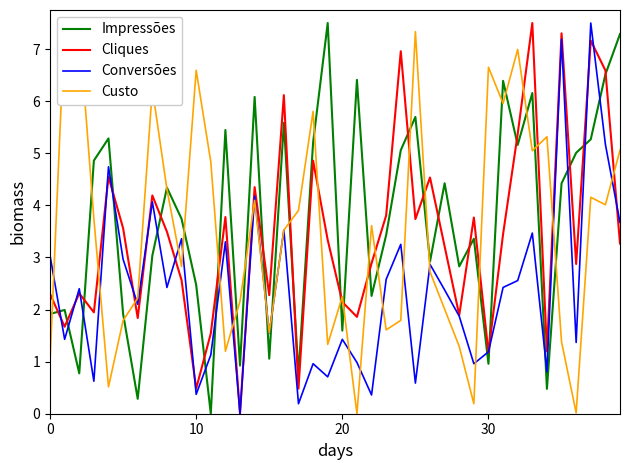

How many lines are shown in the chart?

4